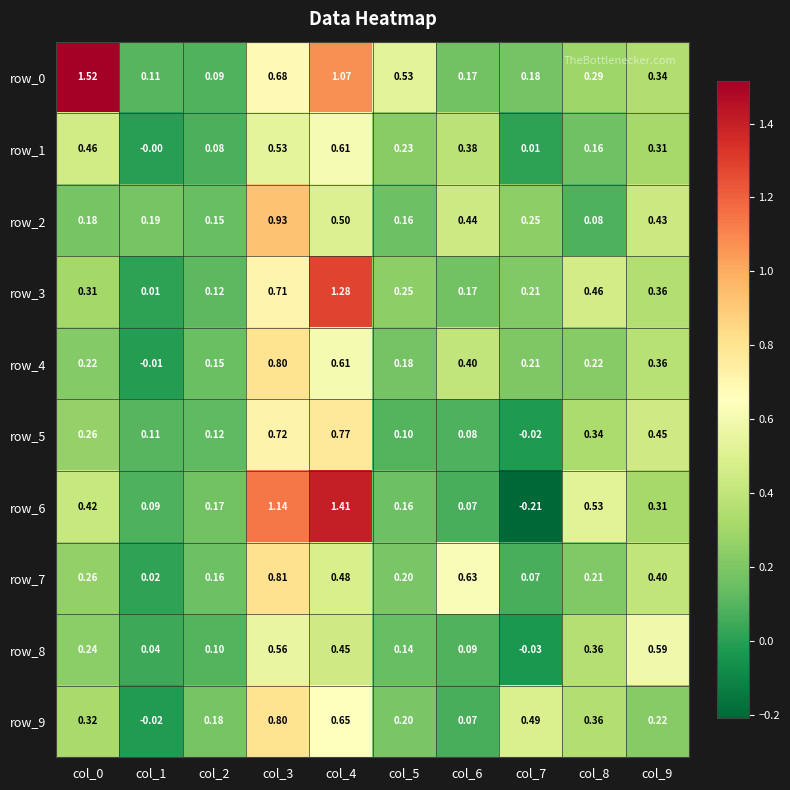

Is the value of row_1 at col_4 greater than the value of row_5 at col_5?

Yes